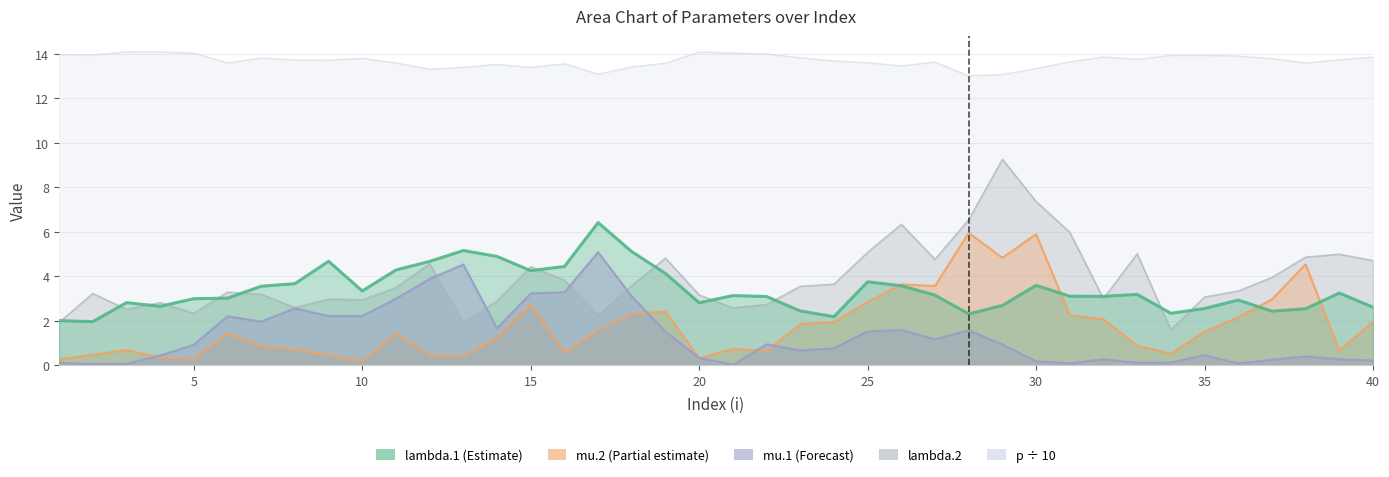

Between 9 and 36, which is larger?

9